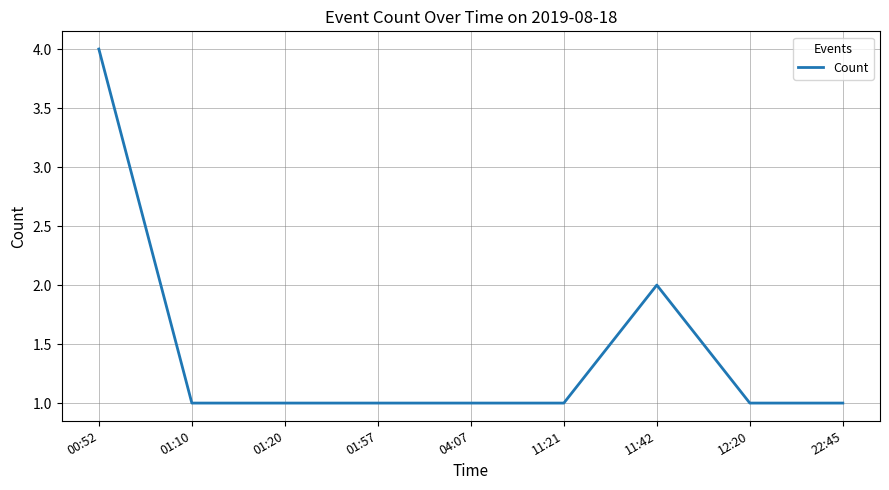

What is the sum of all values?

13